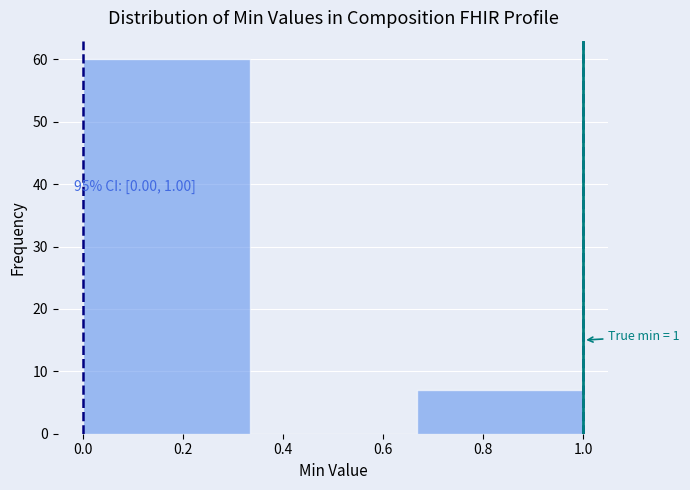

Which range on the x-axis has the tallest bar?

0.00 to 0.34